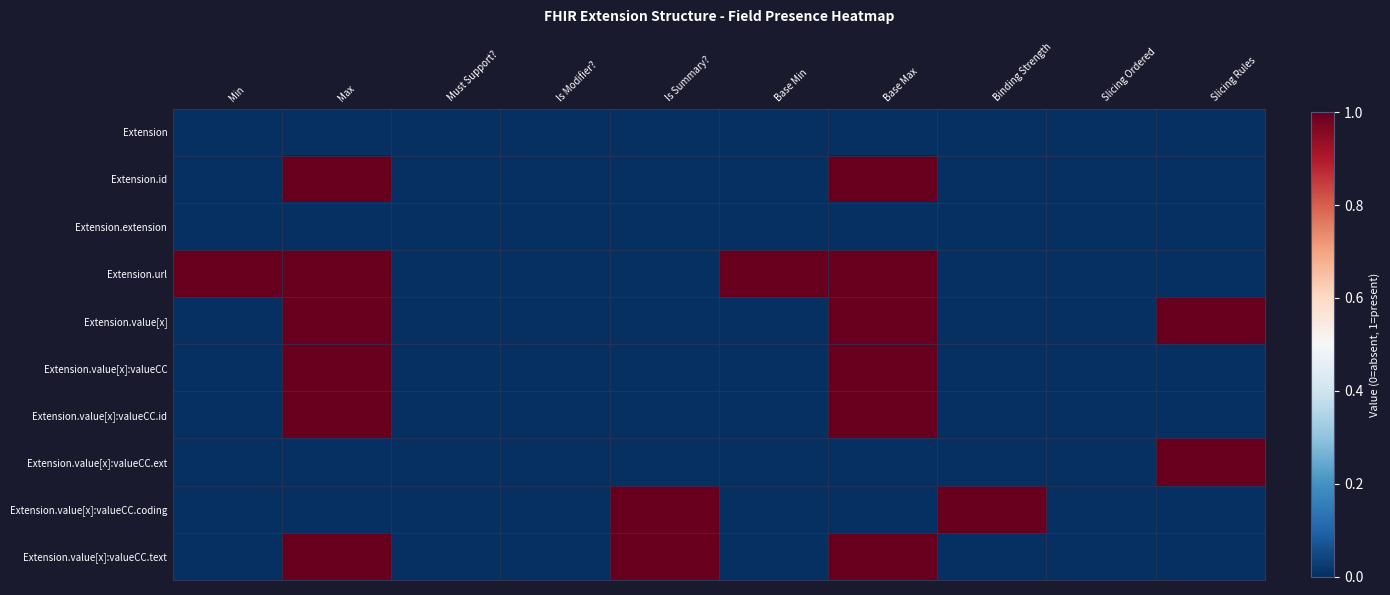

At which category is the sum across all series the highest?

Max